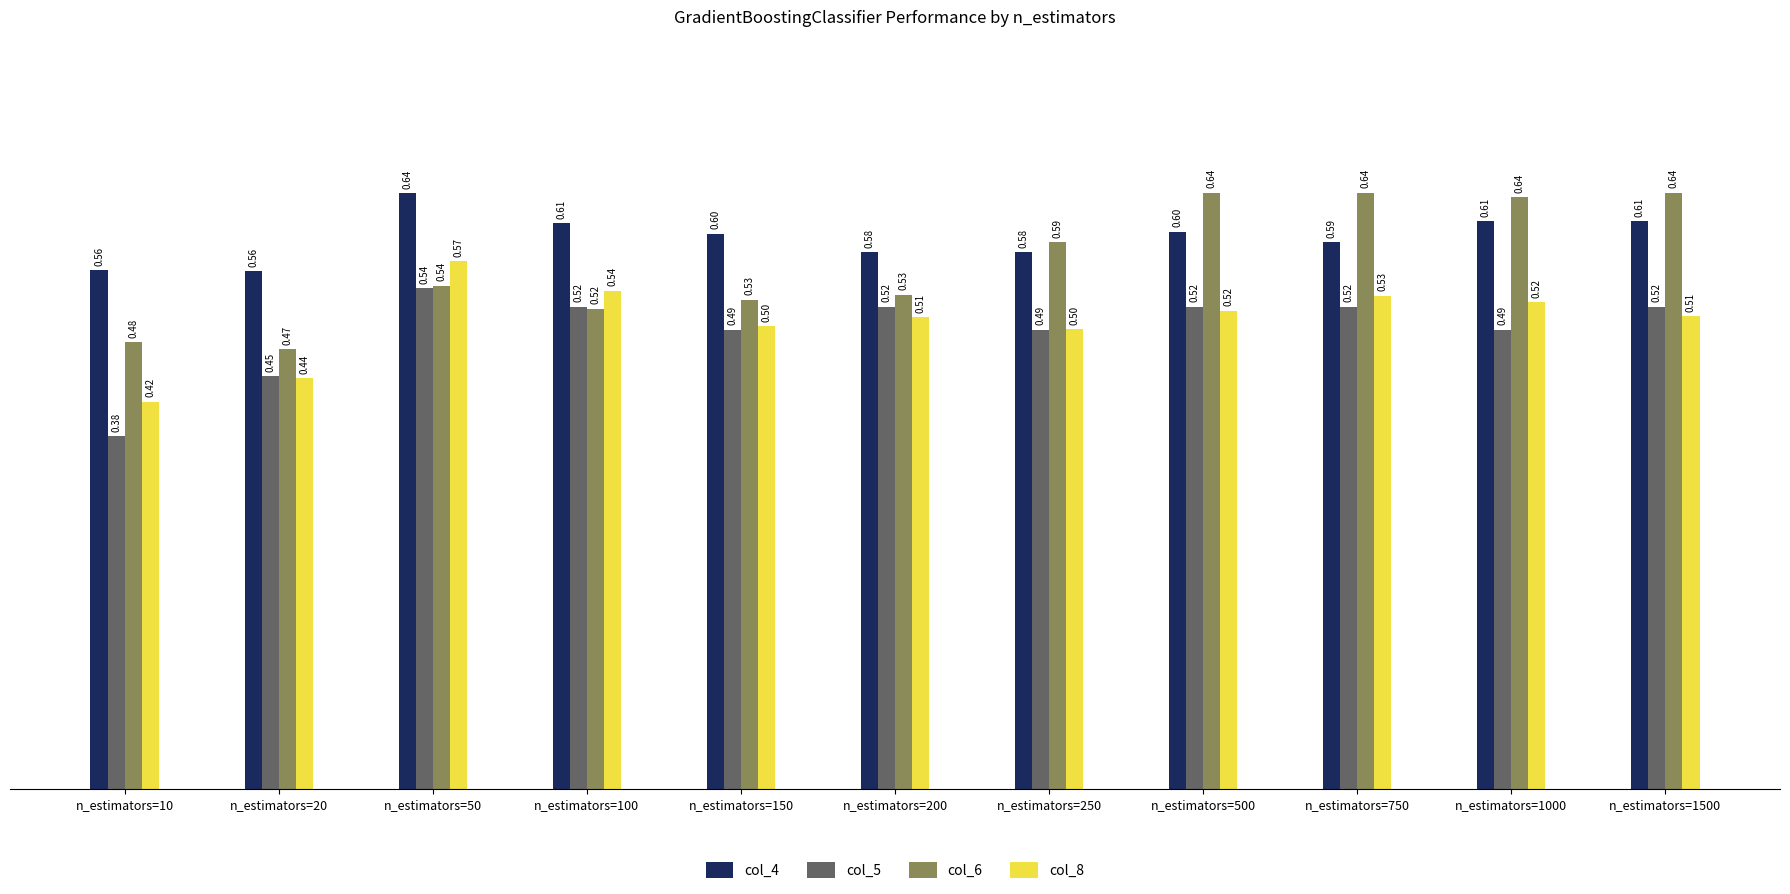

What is the average value of the col_4 series?

0.6